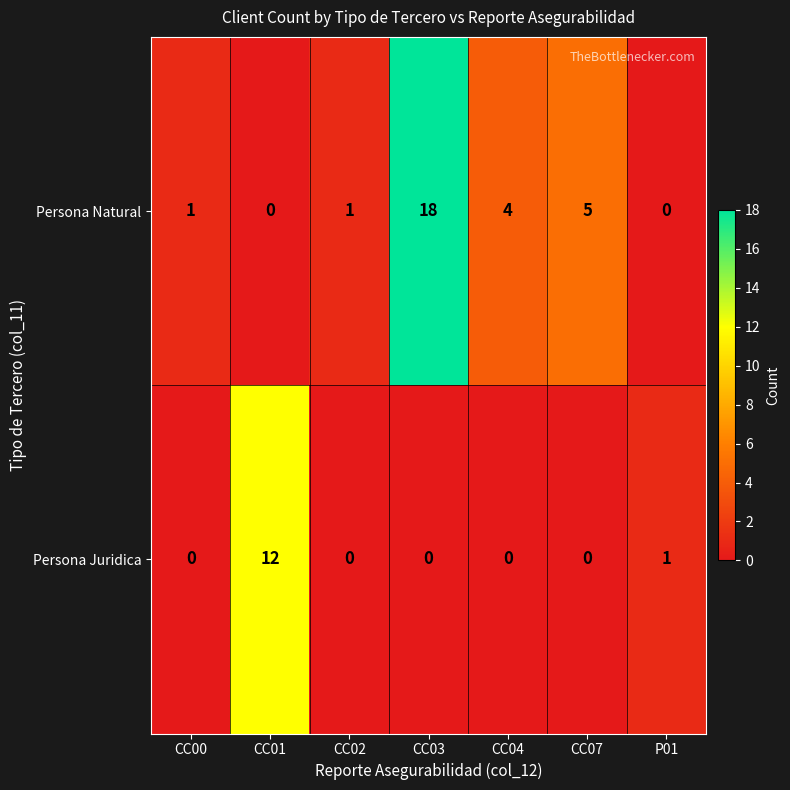

The value of Persona Juridica at P01 is 0. True or false?

False